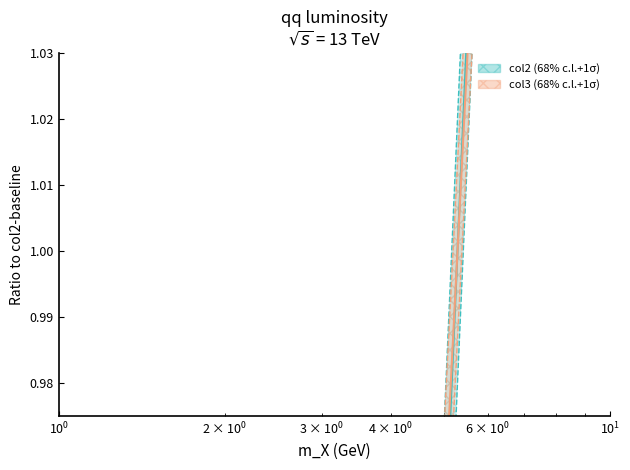

What is the total value across all series at 10?

3.3